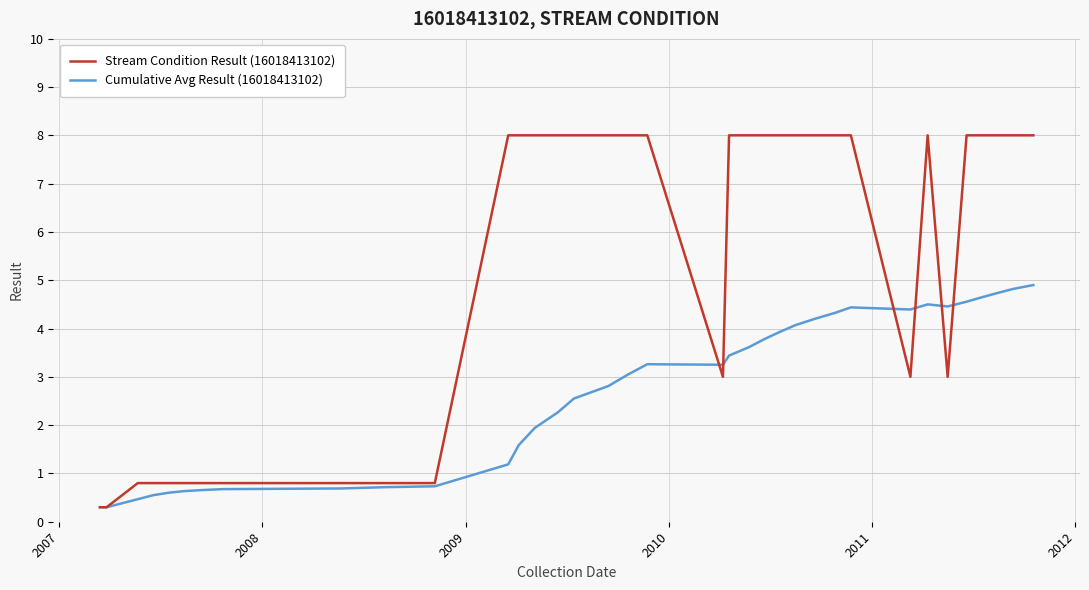

What is the difference between the maximum and minimum values in the Stream Condition Result (16018413102) series?

7.7